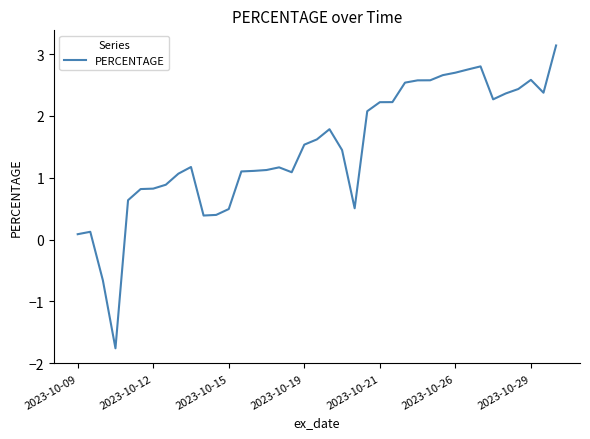

What is the maximum value shown in the chart?

3.1